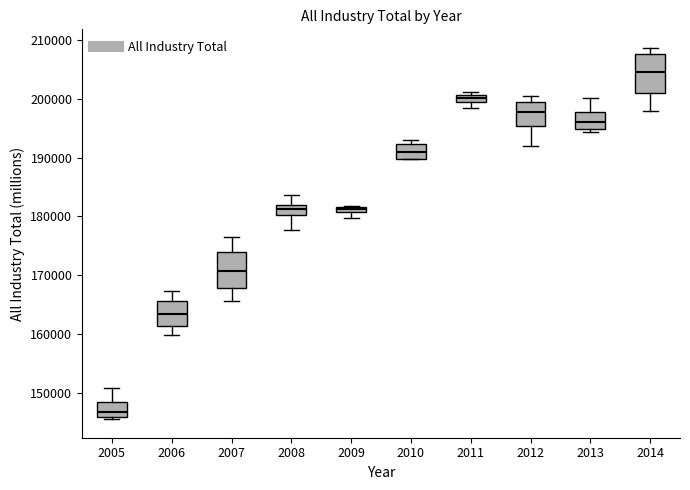

Where does the median line of the box at x = 2006 sit on the y-axis? The values are not printed on the chart, so give them approximately, as read against the axis.

163000